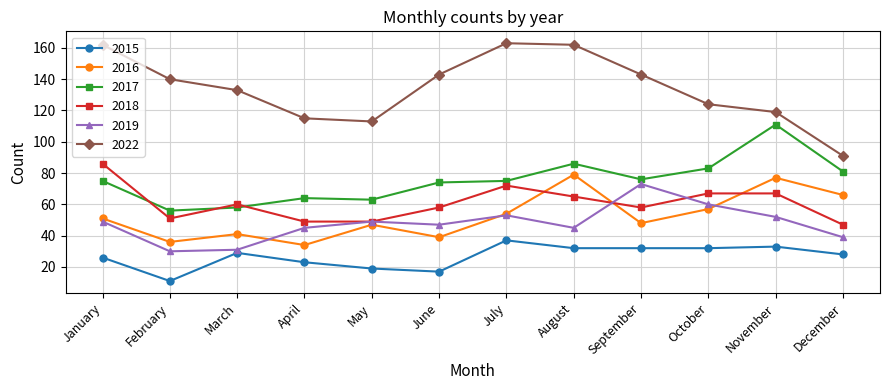

What is the value of the 2018 point at the 9th from the left?

58